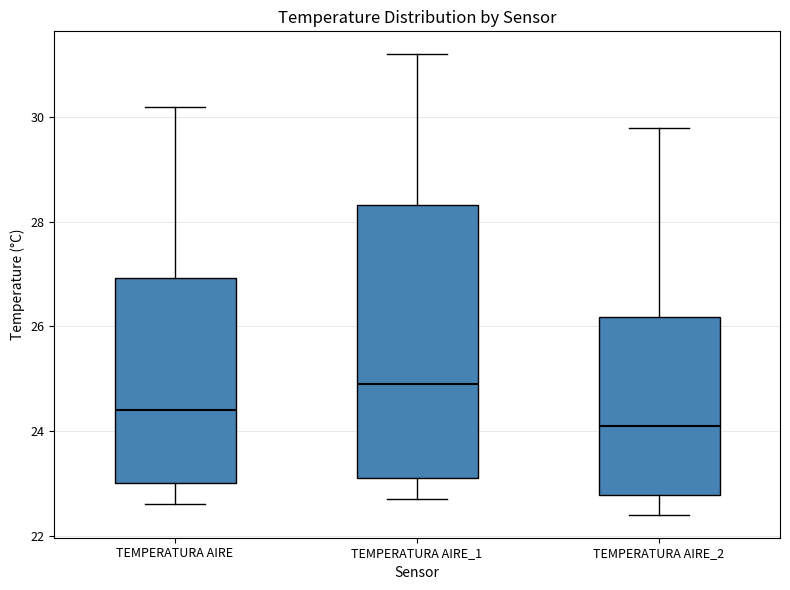

Reading left to right, read every box against the y-axis: the position of its median line, the range the box covers, and the ends of its whiskers. The values are not printed on the chart, so give them approximately, as read against the axis.

TEMPERATURA AIRE: median 24.4, box 23.0 to 27.0, whiskers 22.6 to 30.2
TEMPERATURA AIRE_1: median 25.0, box 23.2 to 28.4, whiskers 22.8 to 31.2
TEMPERATURA AIRE_2: median 24.2, box 22.8 to 26.2, whiskers 22.4 to 29.8